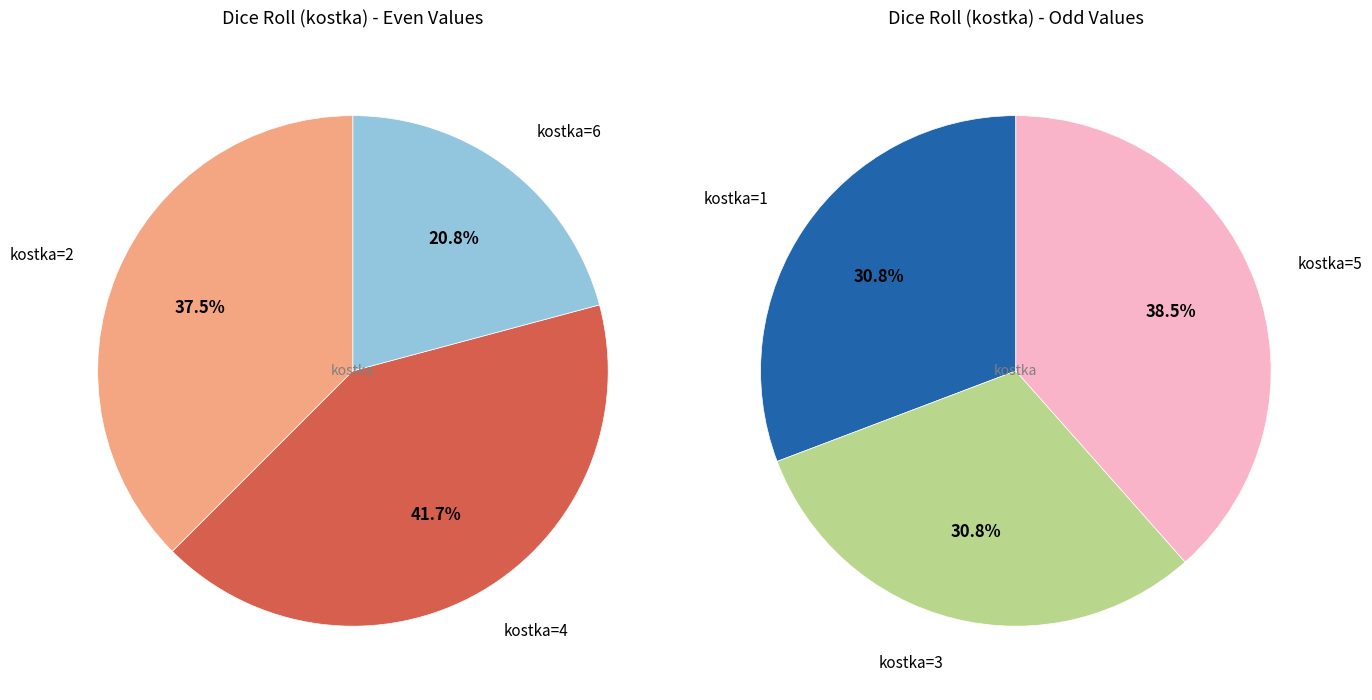

Combined, what portion of the pie is 1 and 6?

26.0%